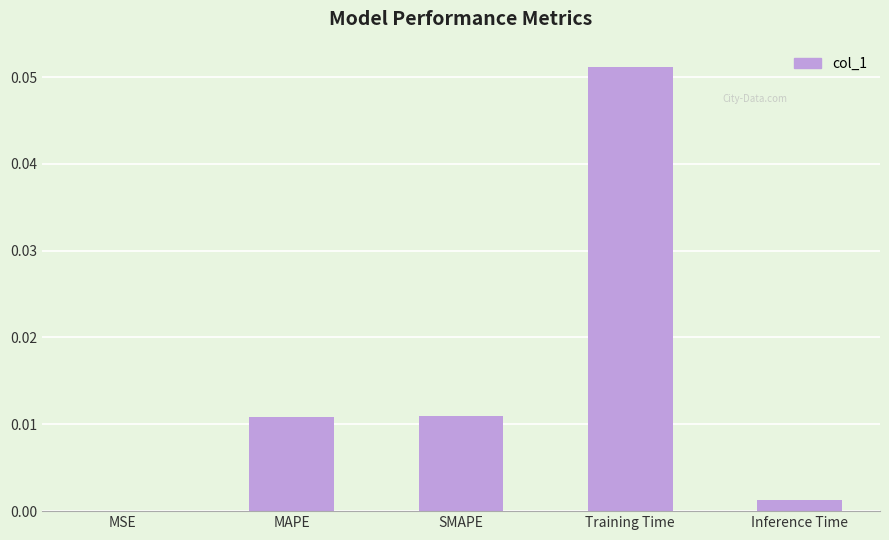

Count the number of categories in the chart.

5